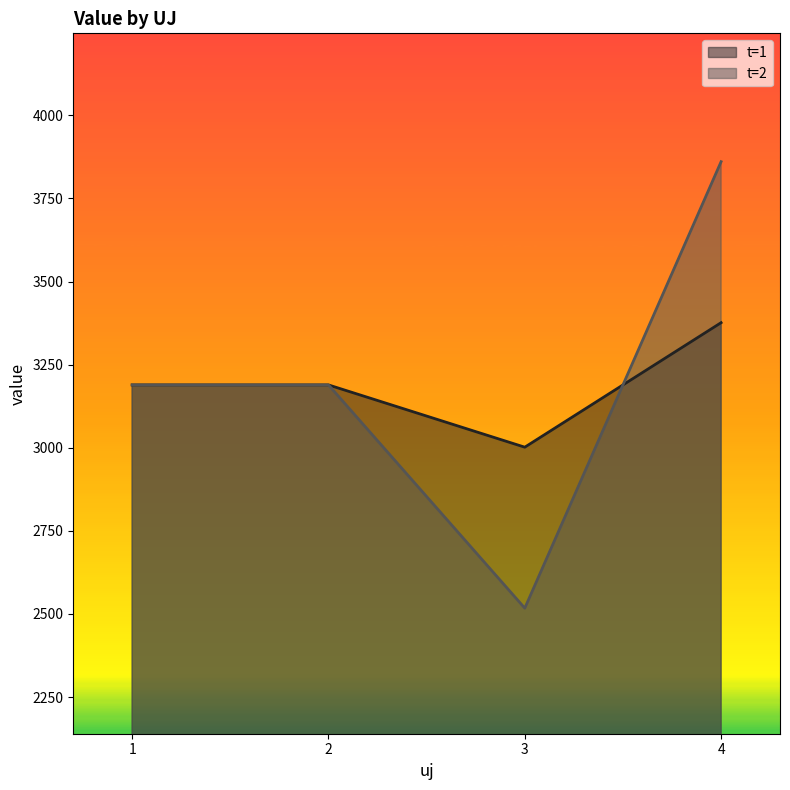

Where is the first local minimum for t=1?

3